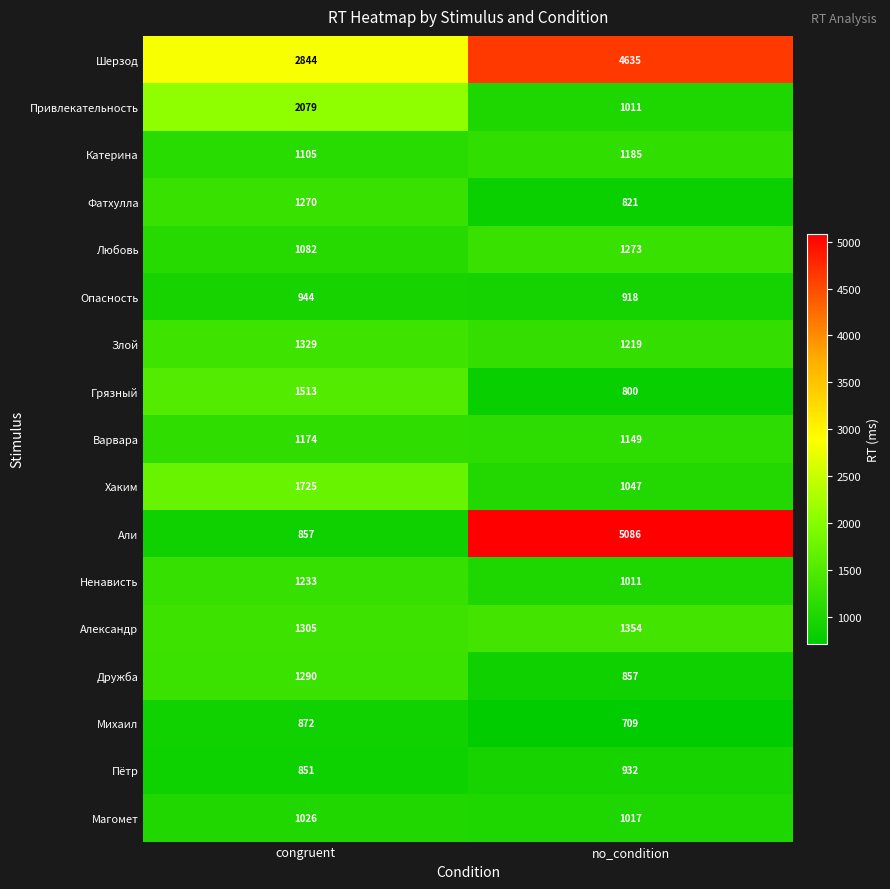

The value of Злой at no_condition is 1783. True or false?

False